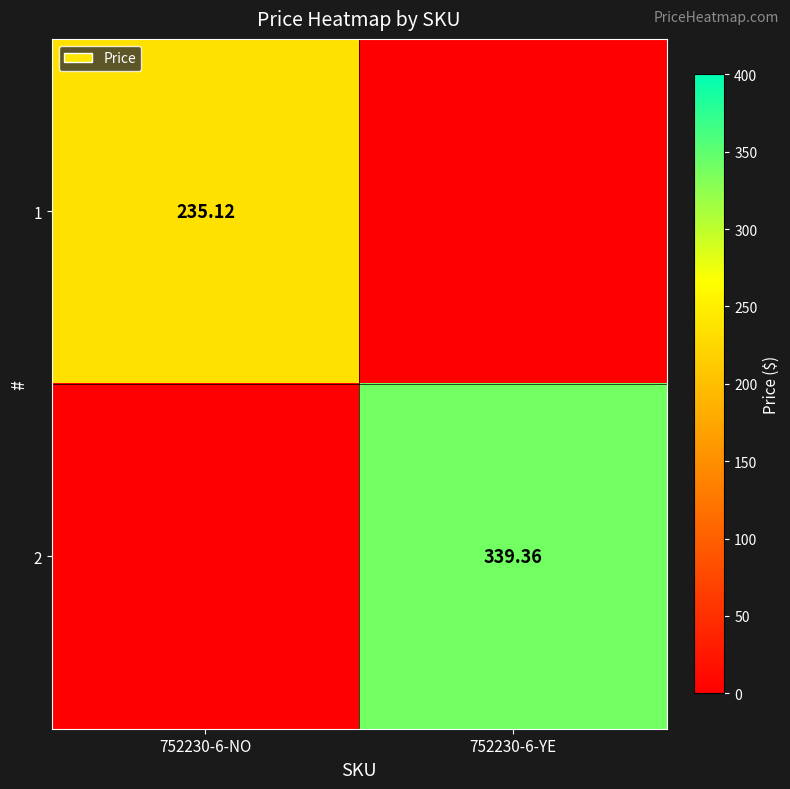

At how many categories does at least one series exceed 157?

2